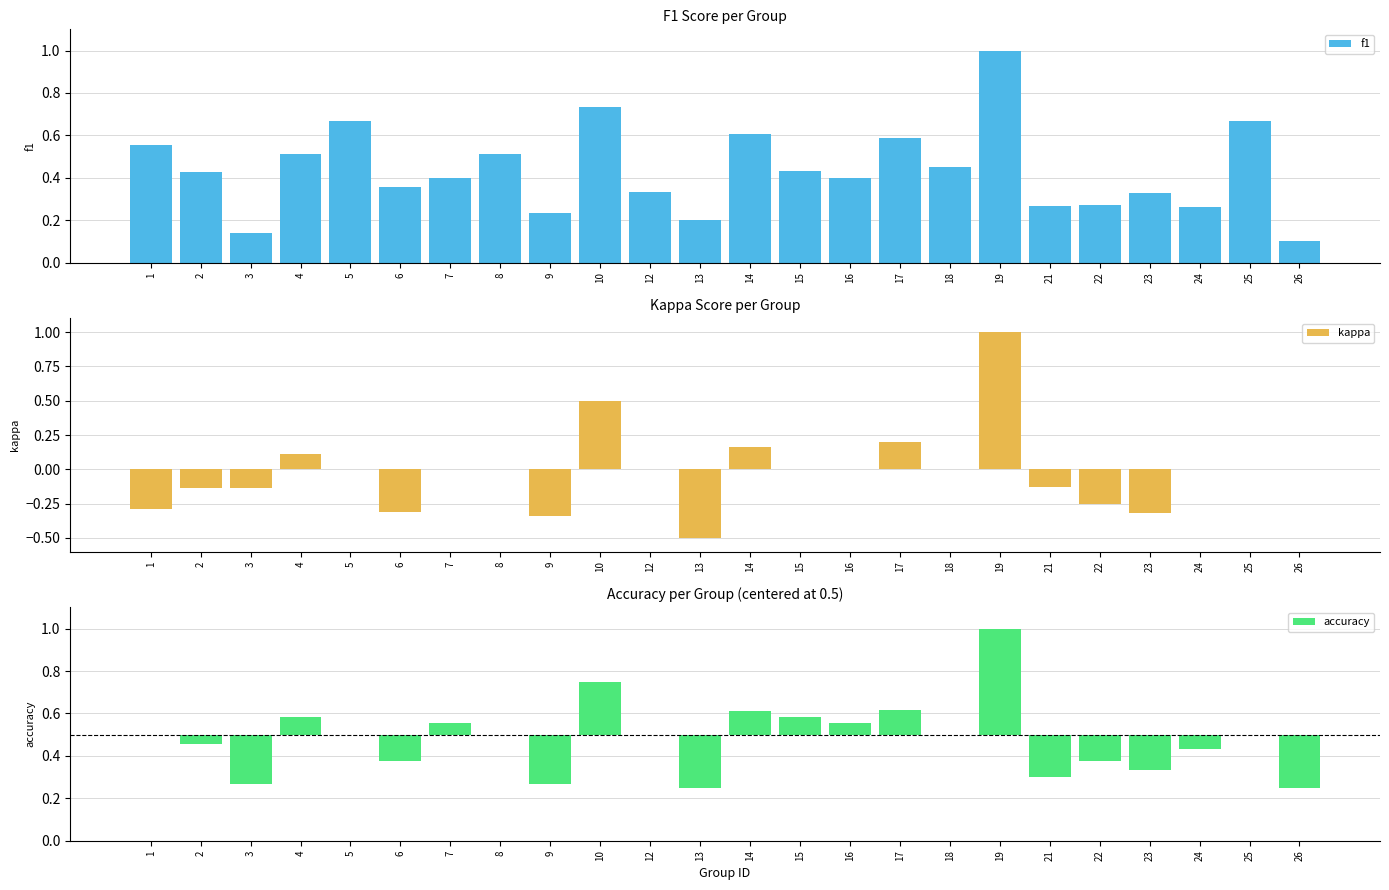

Reading left to right, what are all the values shown in this chart?

f1: 1=0.6	2=0.4	3=0.1	4=0.5	5=0.7	6=0.4	7=0.4	8=0.5	9=0.2	10=0.7	12=0.3	13=0.2	14=0.6	15=0.4	16=0.4	17=0.6	18=0.5	19=1.0	21=0.3	22=0.3	23=0.3	24=0.3	25=0.7	26=0.1
kappa: 1=-0.3	2=-0.1	3=-0.1	4=0.1	5=0.0	6=-0.3	7=0.0	8=0.0	9=-0.3	10=0.5	12=0.0	13=-0.5	14=0.2	15=0.0	16=0.0	17=0.2	18=0.0	19=1.0	21=-0.1	22=-0.2	23=-0.3	24=0.0	25=0.0	26=0.0
accuracy: 1=0.0	2=-0.0	3=-0.2	4=0.1	5=0.0	6=-0.1	7=0.1	8=0.0	9=-0.2	10=0.2	12=0.0	13=-0.2	14=0.1	15=0.1	16=0.1	17=0.1	18=0.0	19=0.5	21=-0.2	22=-0.1	23=-0.2	24=-0.1	25=0.0	26=-0.2